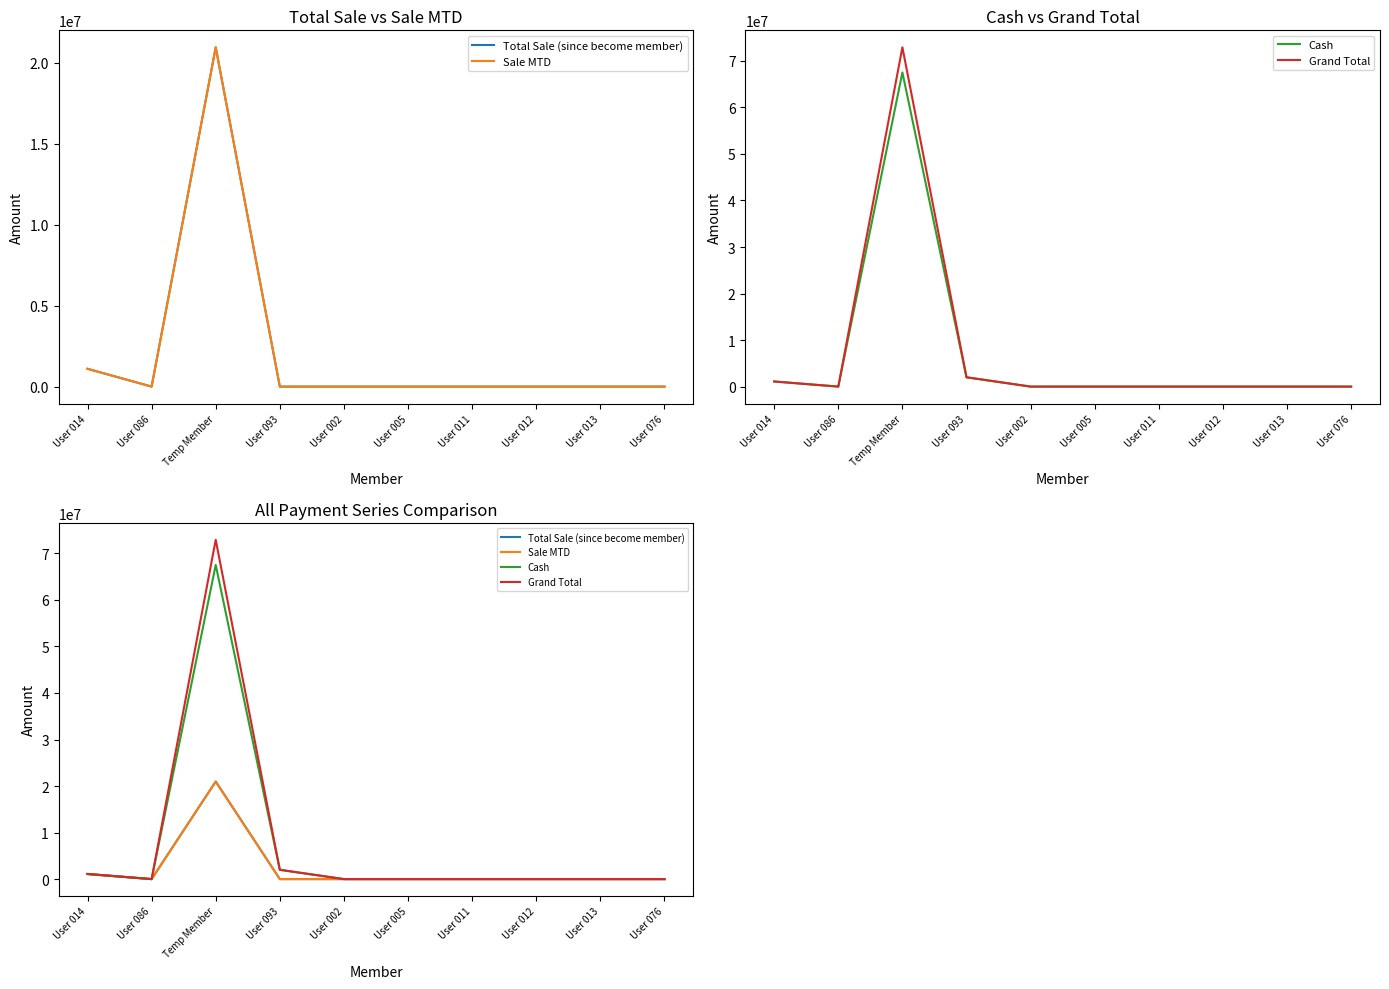

Where is the first local maximum for Grand Total?

Temp Member